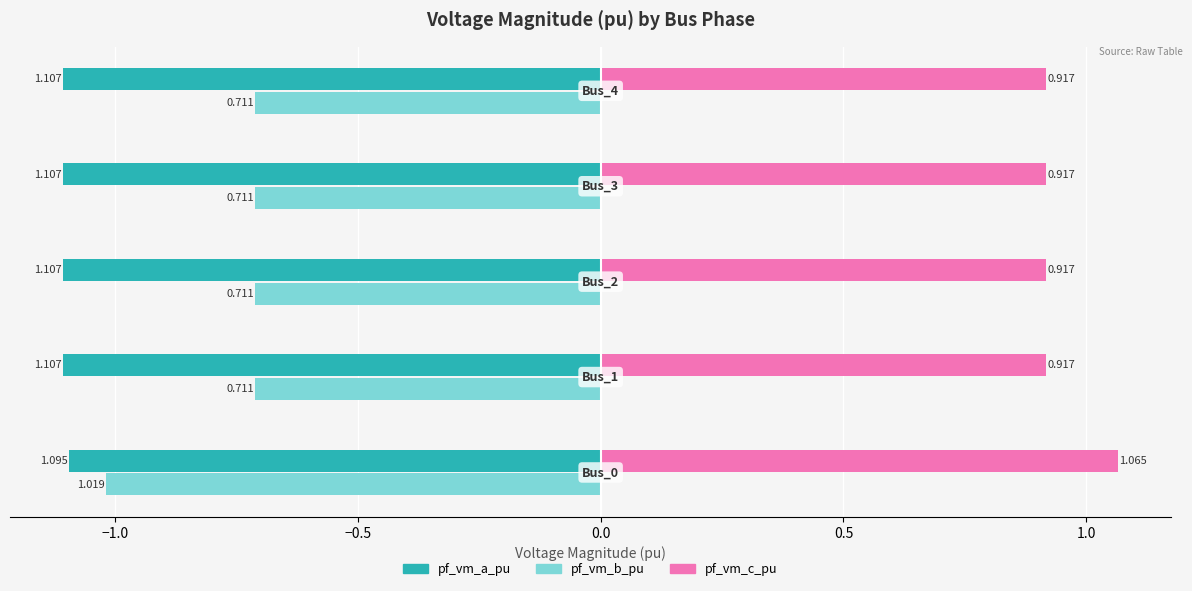

Which series has the largest total across all categories?

pf_vm_c_pu